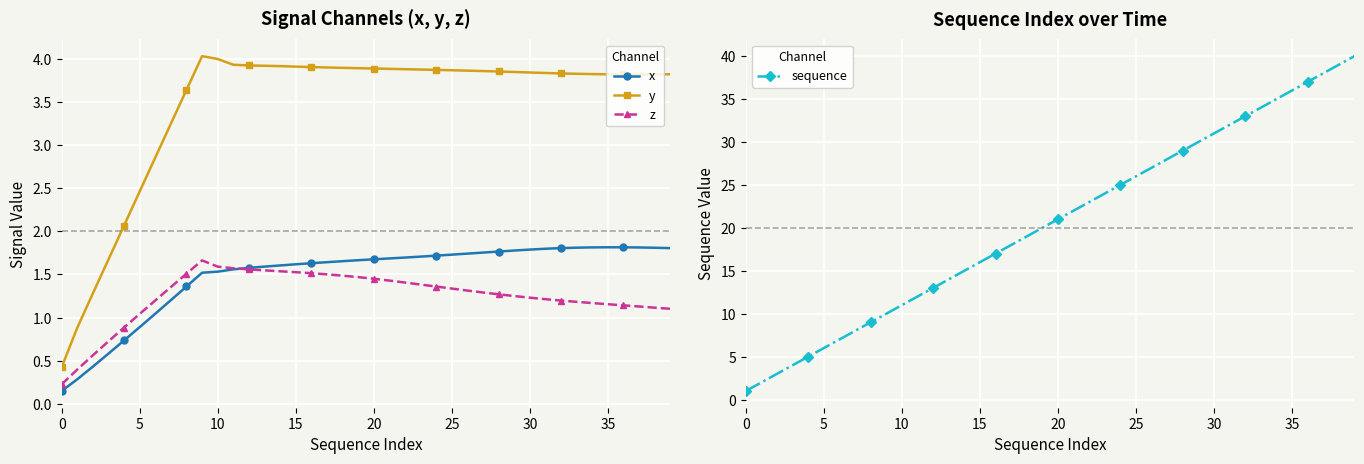

The x series shows 0.7 at 34. True or false?

False